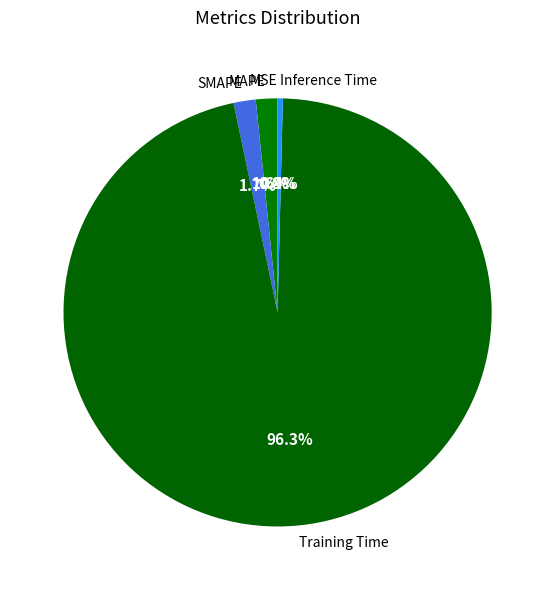

To the nearest percent, what is the combined percentage of Inference Time and SMAPE?

2%